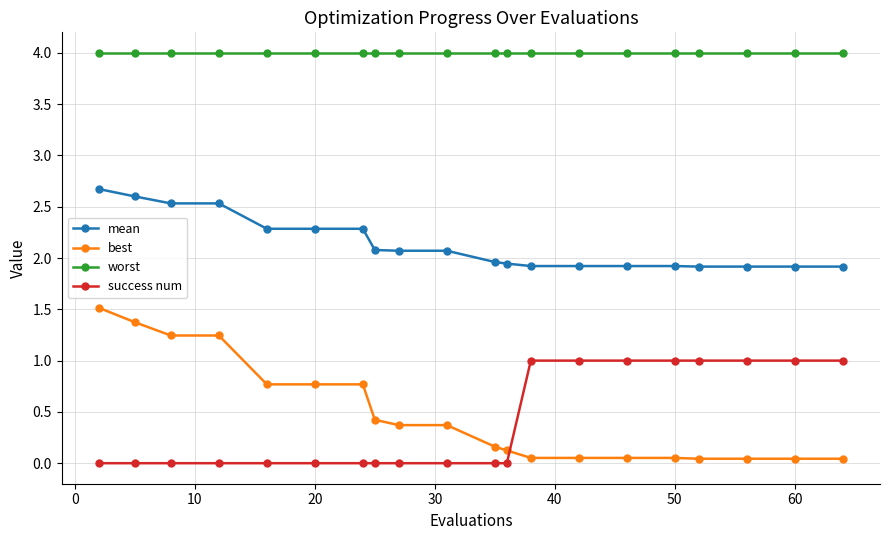

True or false: mean and success num intersect in this chart.

False